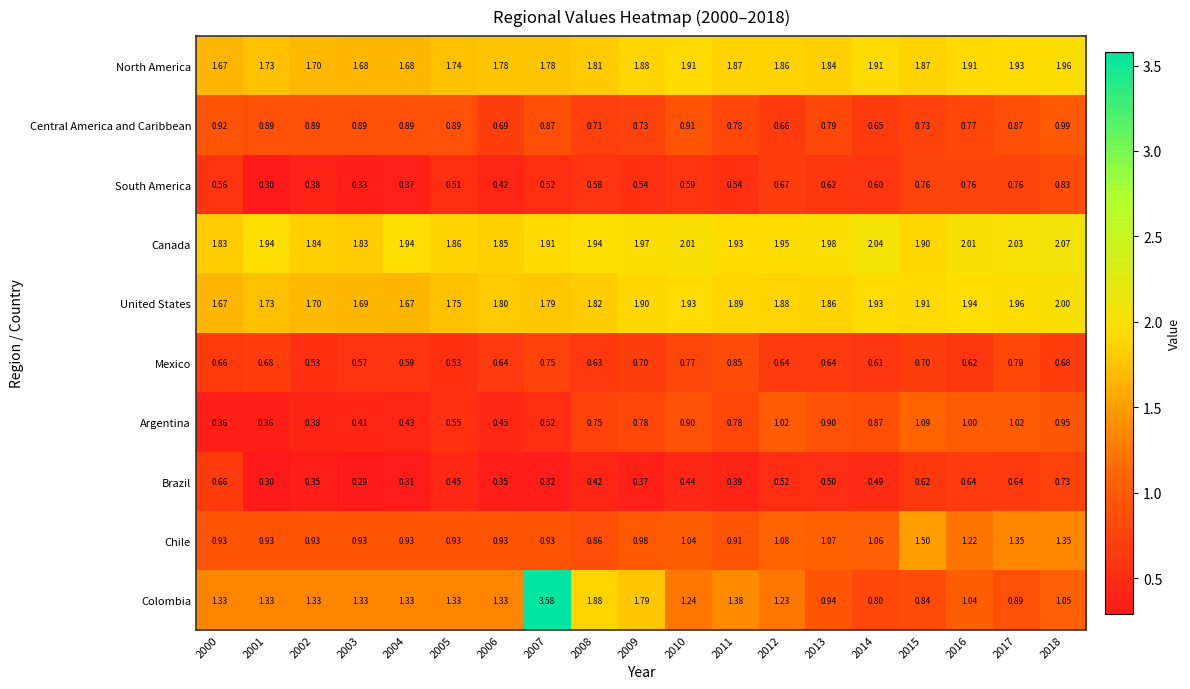

Which series has the widest spread of values?

Colombia